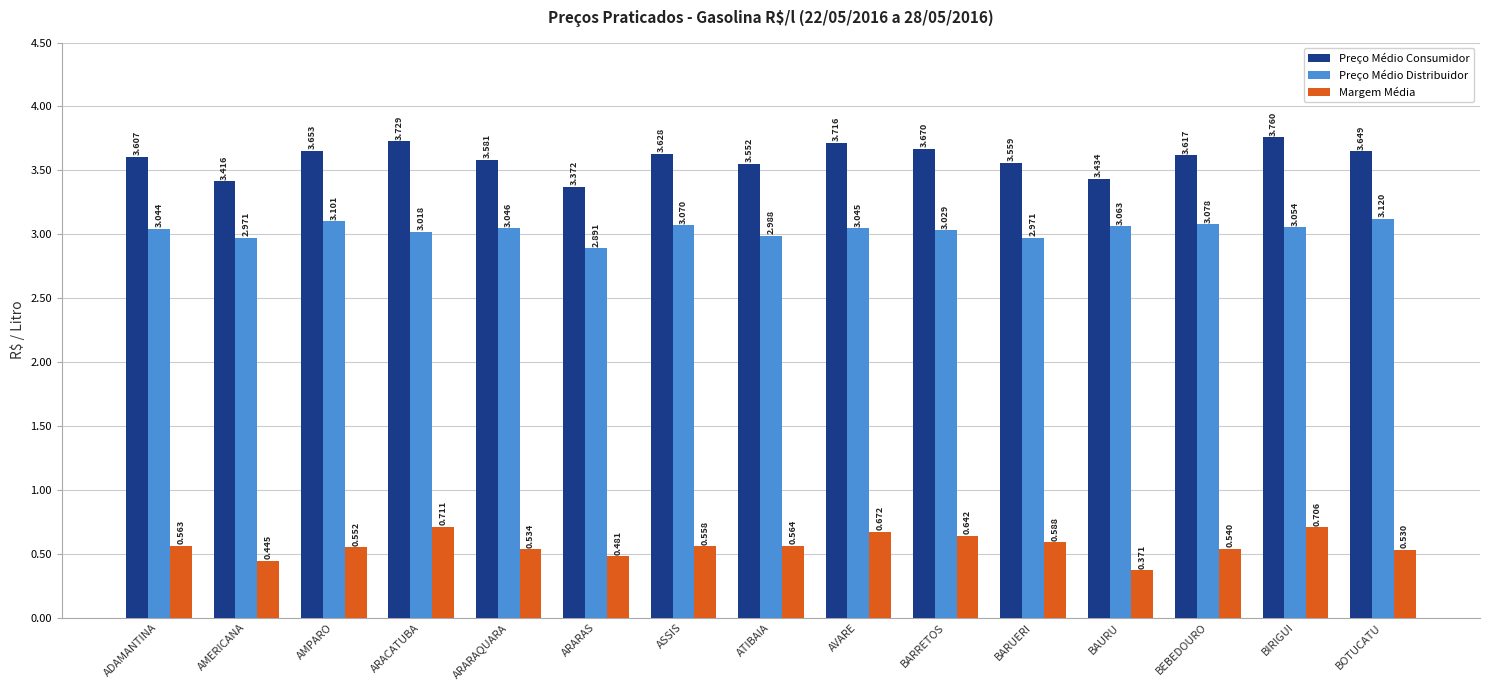

What is the label of the 6th bar from the right?

BARRETOS